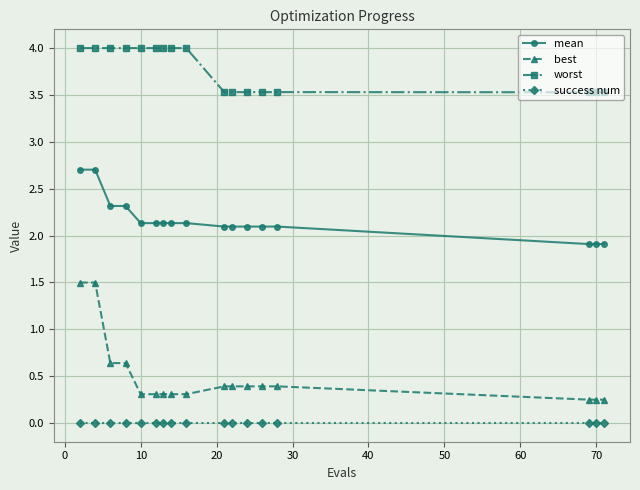

What is the value of the best point at the 11th from the left?

0.4